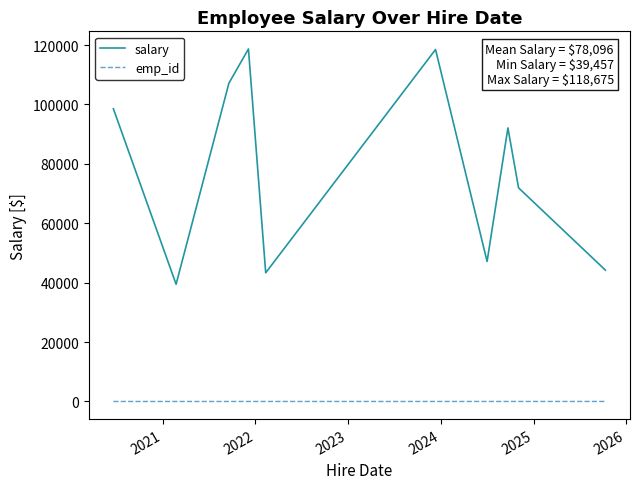

What is the difference between the second highest and minimum values in the salary series?

79029.1